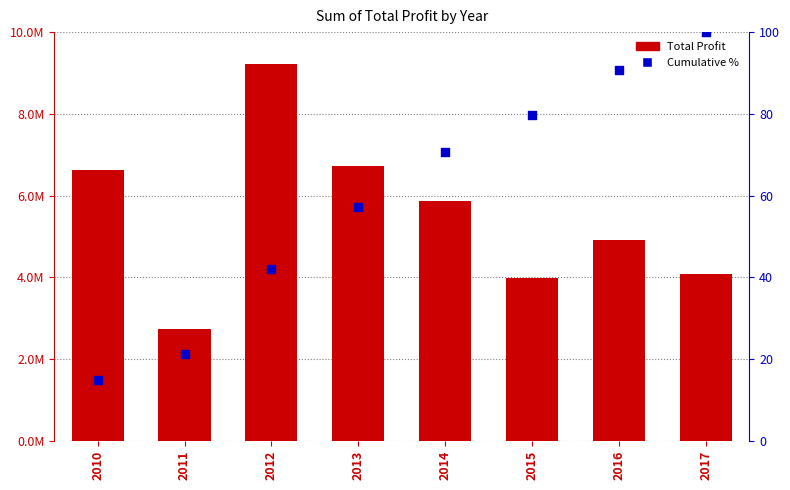

Which series has the largest total across all categories?

Total Profit